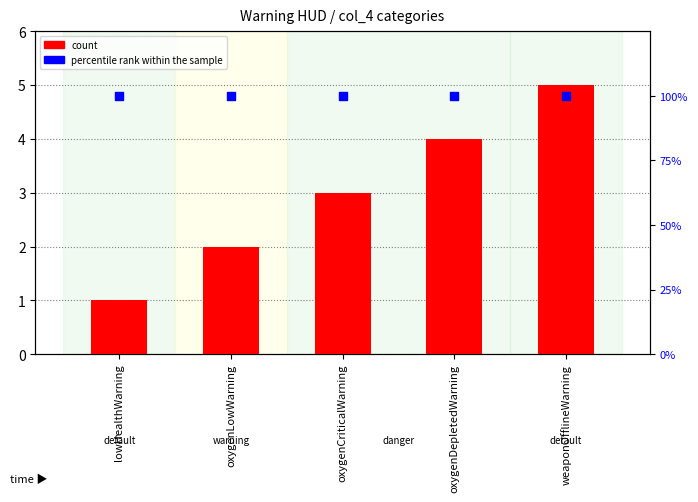

At how many categories does at least one series exceed 18?

5